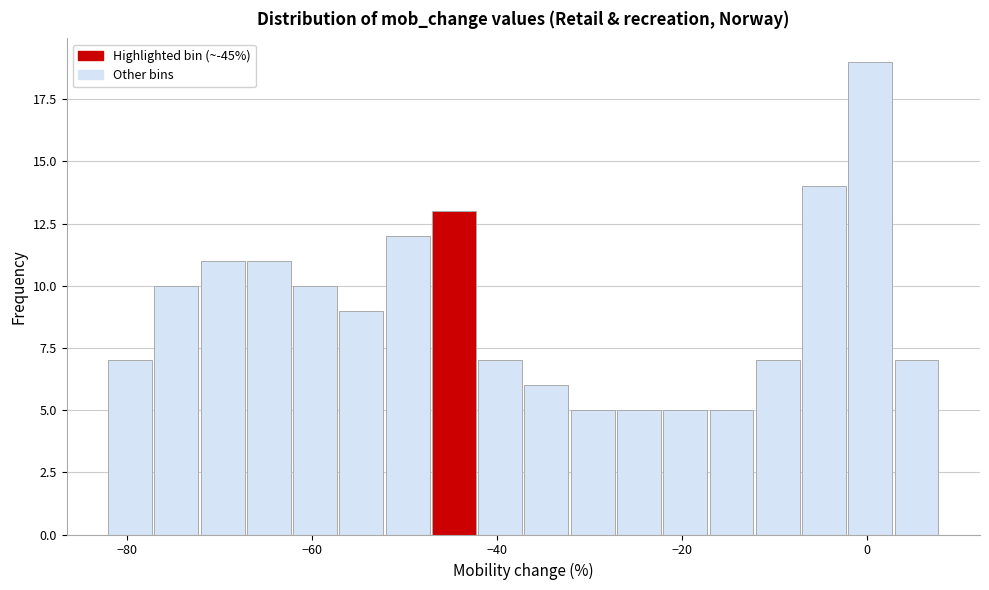

Around what value on the x-axis is the tallest bar? Give the approximate position of its centre, as read against the axis.

0